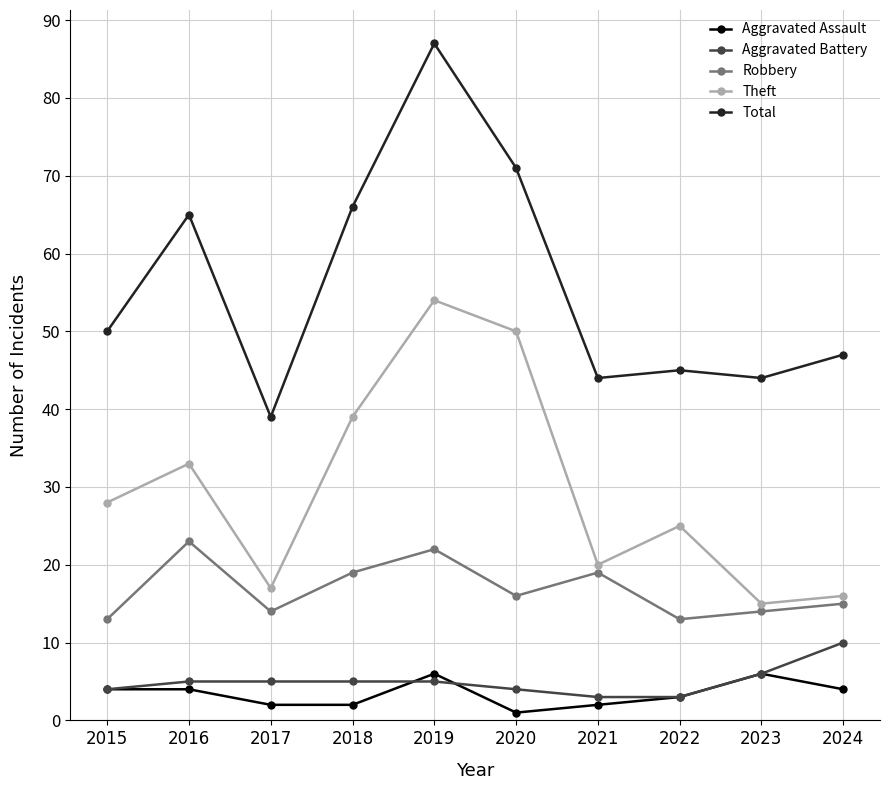

The value of Theft at 2023 is 10. True or false?

False